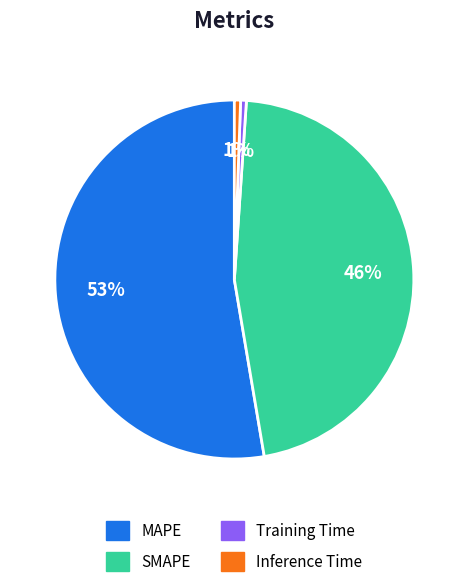

To the nearest percent, what is the average slice percentage?

25%